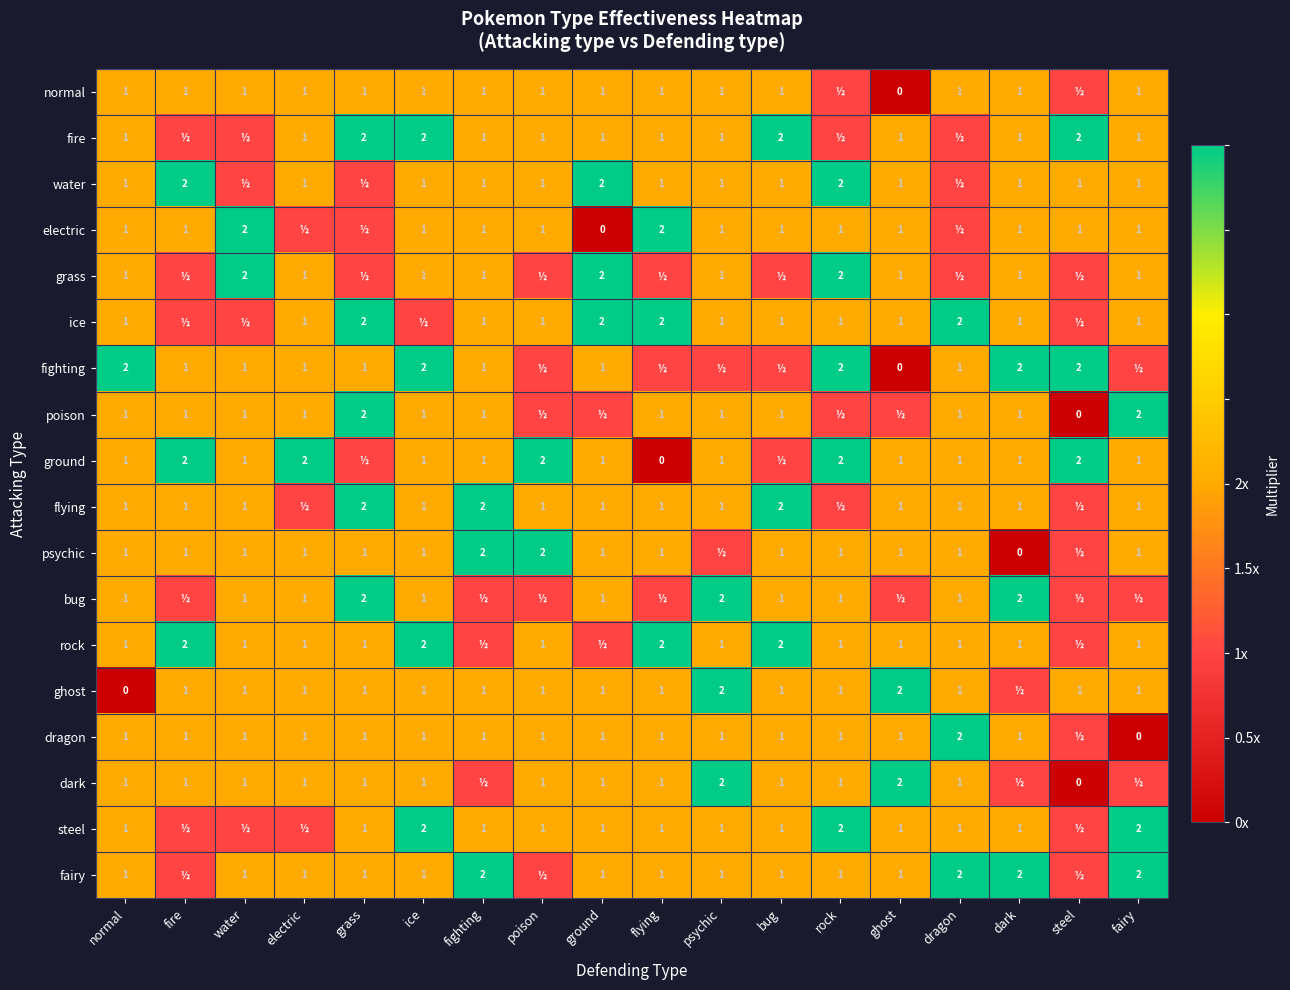

What is the sum of the fairy values at dragon and normal?

3.0